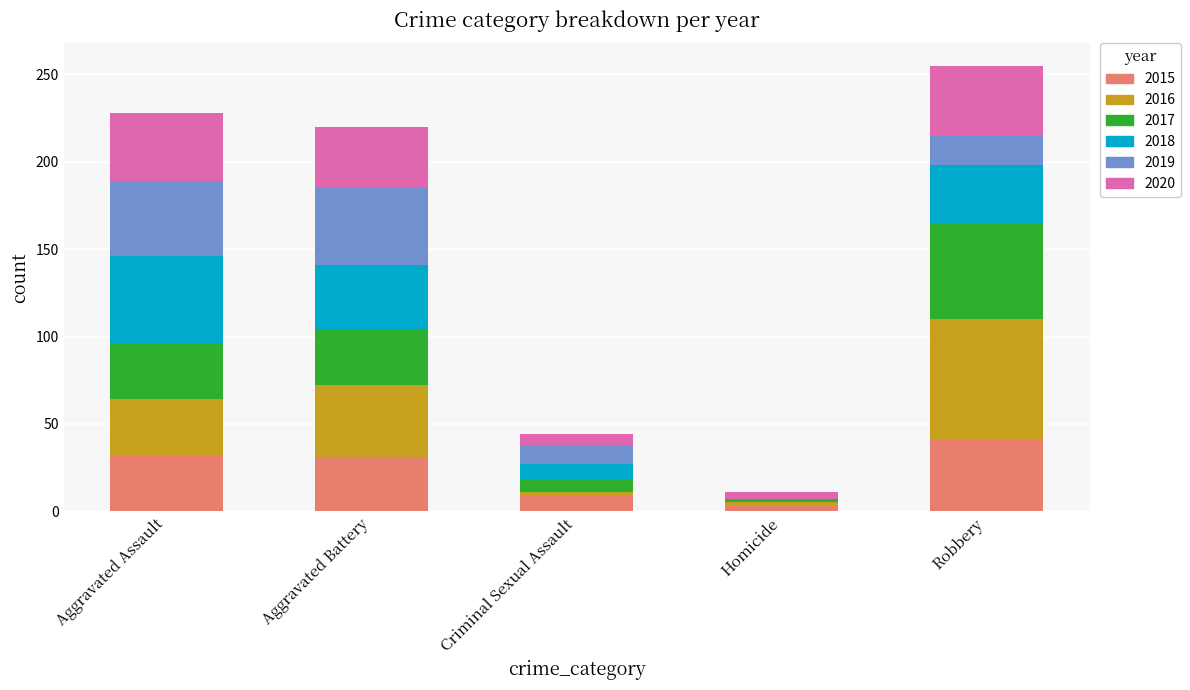

How many data points does each series have?

5